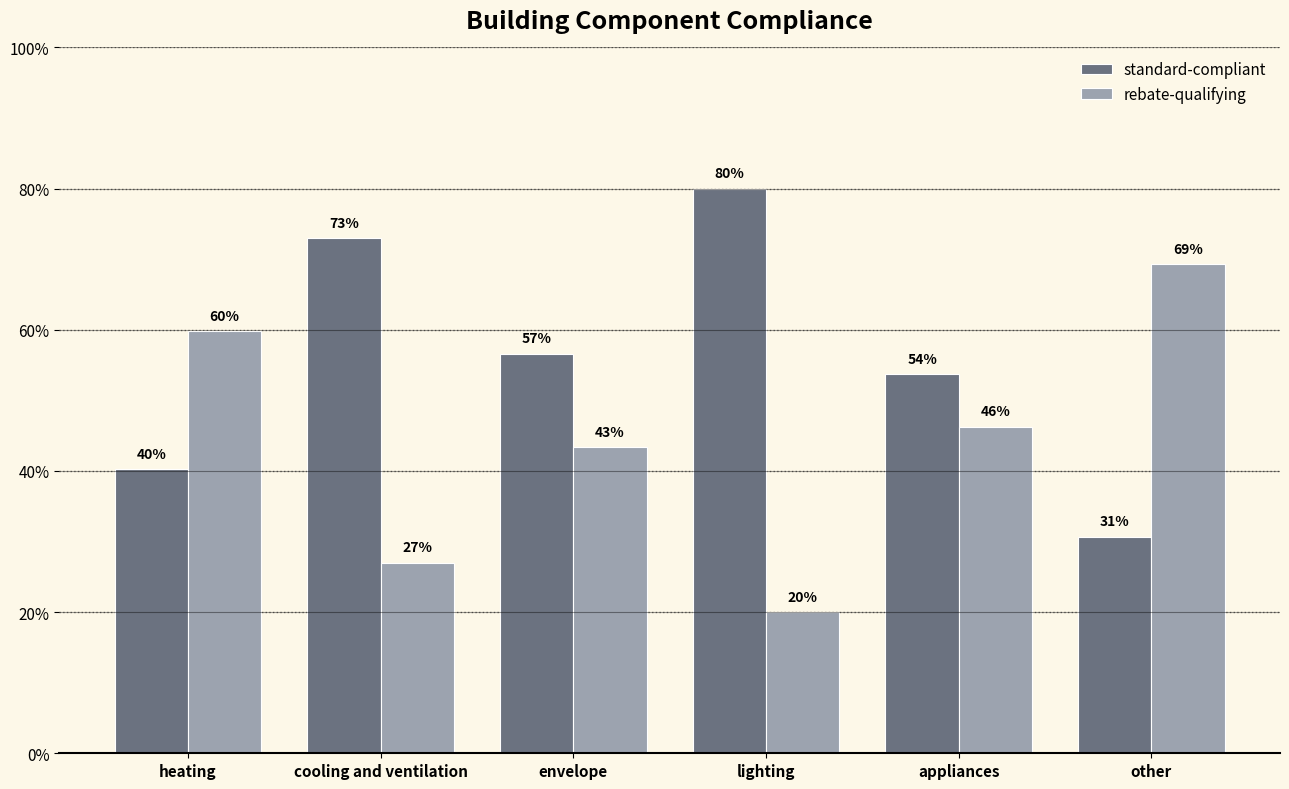

Are the bars horizontal?

No